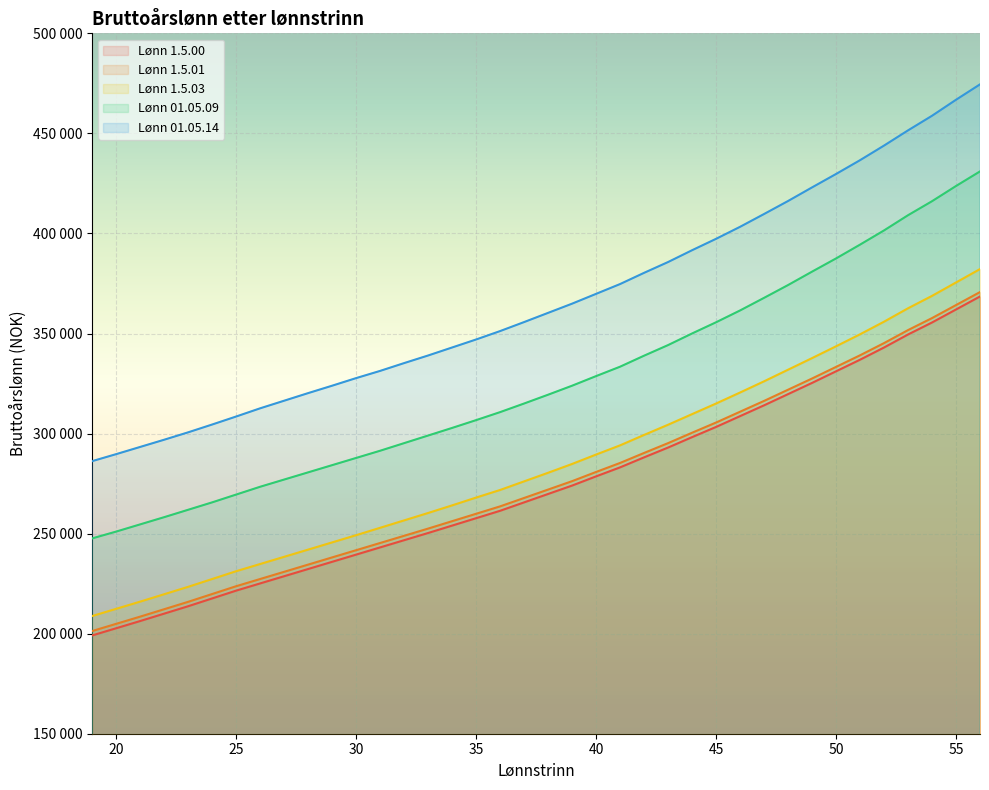

At 35, list the series in order from smallest to largest.

Lønn 1.5.00, Lønn 1.5.01, Lønn 1.5.03, Lønn 01.05.09, Lønn 01.05.14